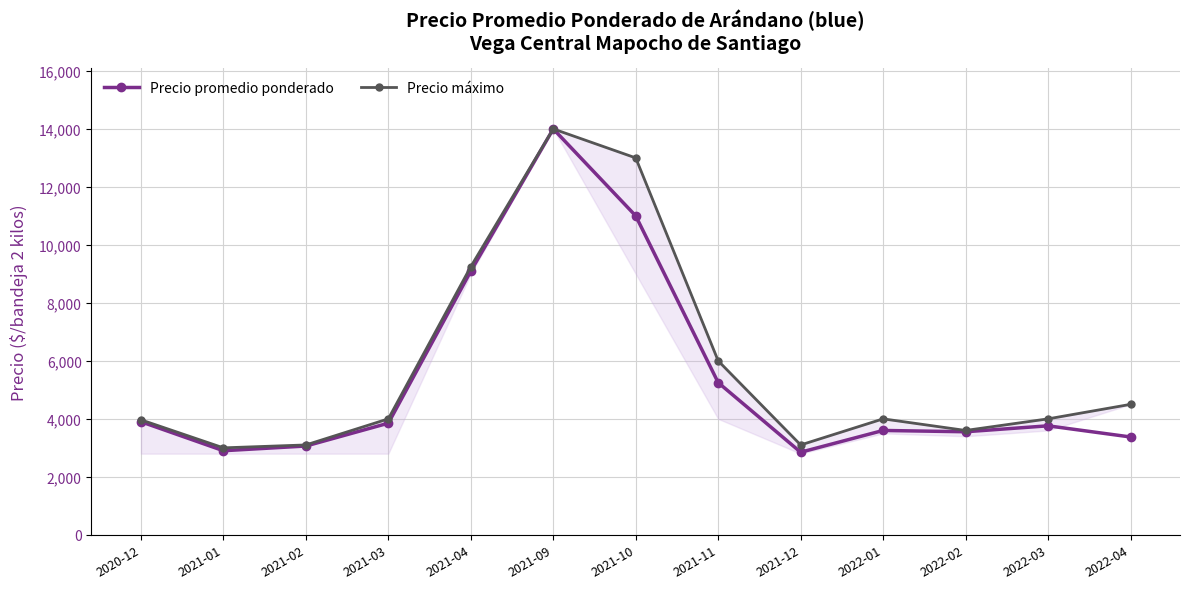

Is the value of Precio promedio ponderado at 2021-10 greater than the value of Precio máximo at 2021-04?

Yes